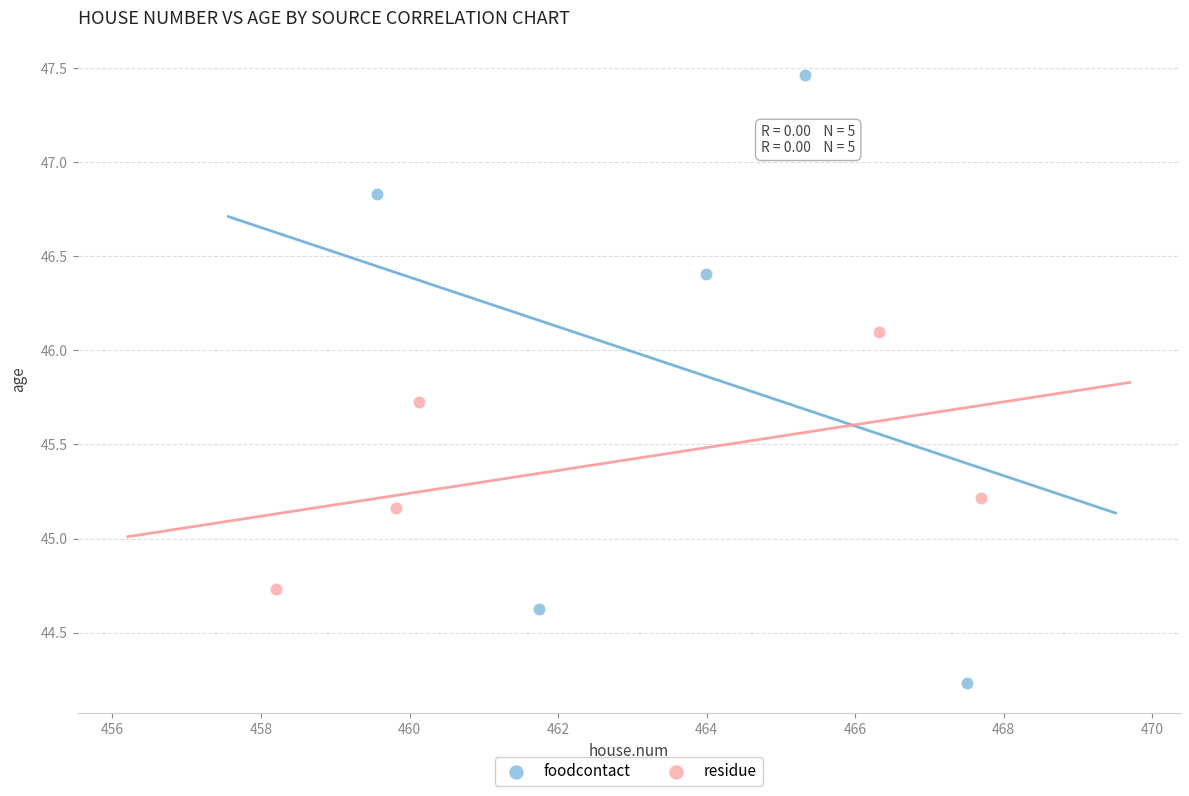

Which series reaches the minimum Y coordinate?

foodcontact